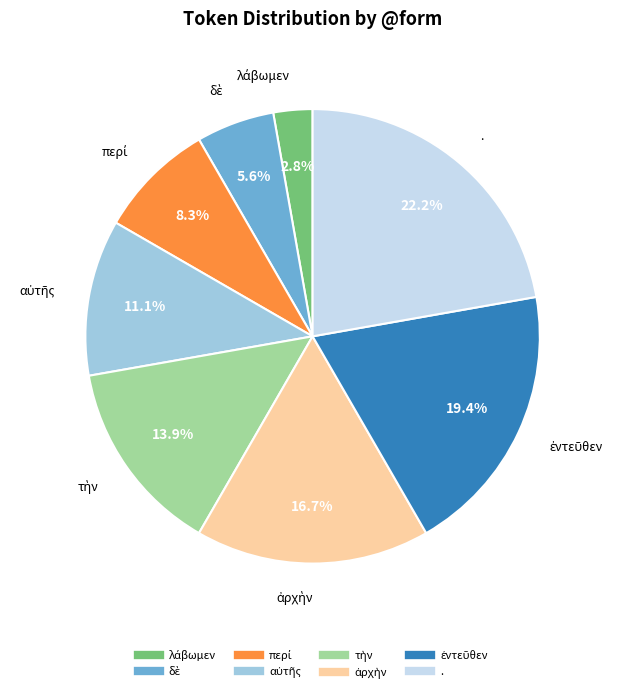

Does any single category account for the majority?

No